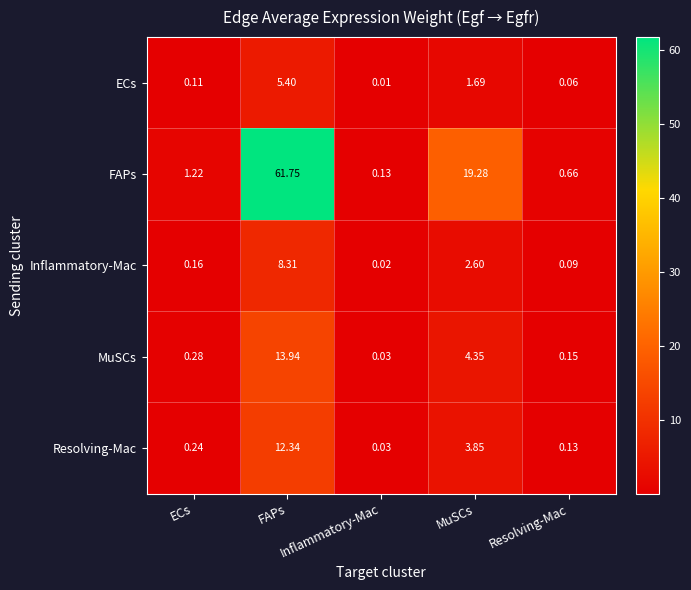

Which series has the largest total across all categories?

FAPs